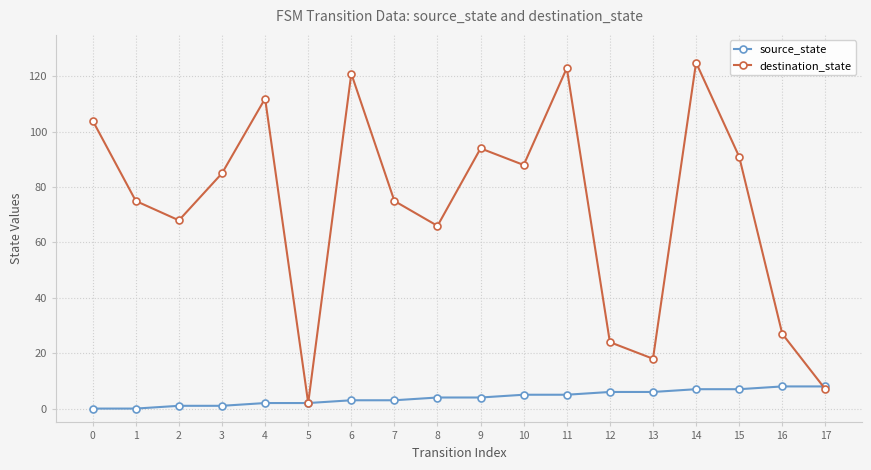

How many categories are shown in the chart?

18